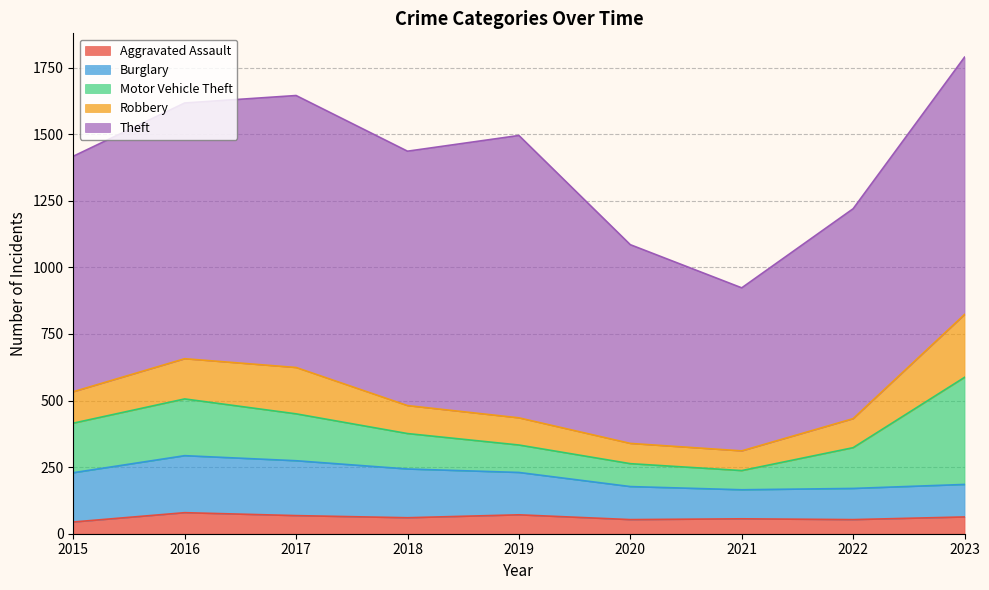

Where is the first local maximum for Theft?

2017